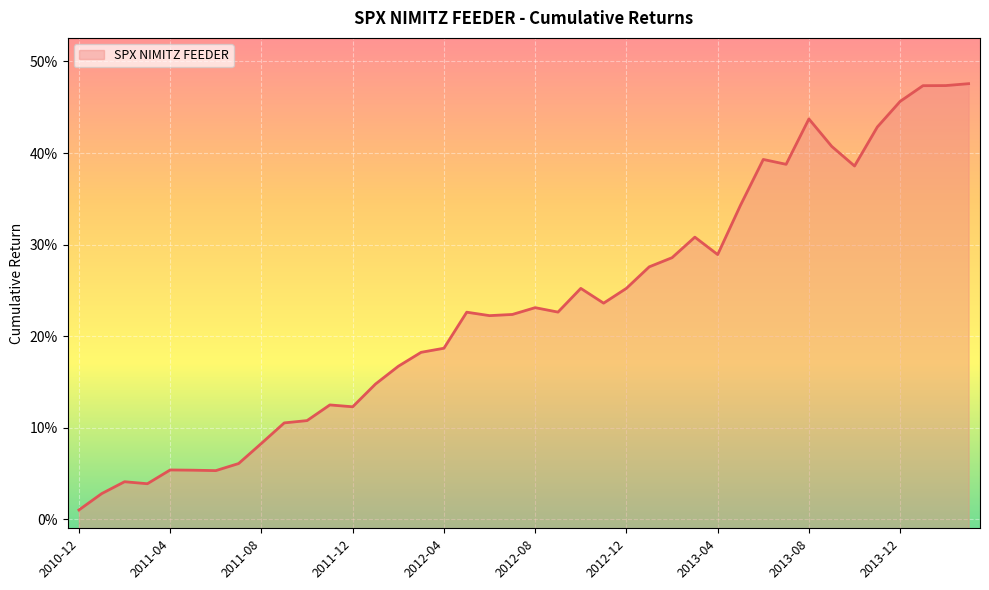

The value at 2013-08 is 0.4. True or false?

True